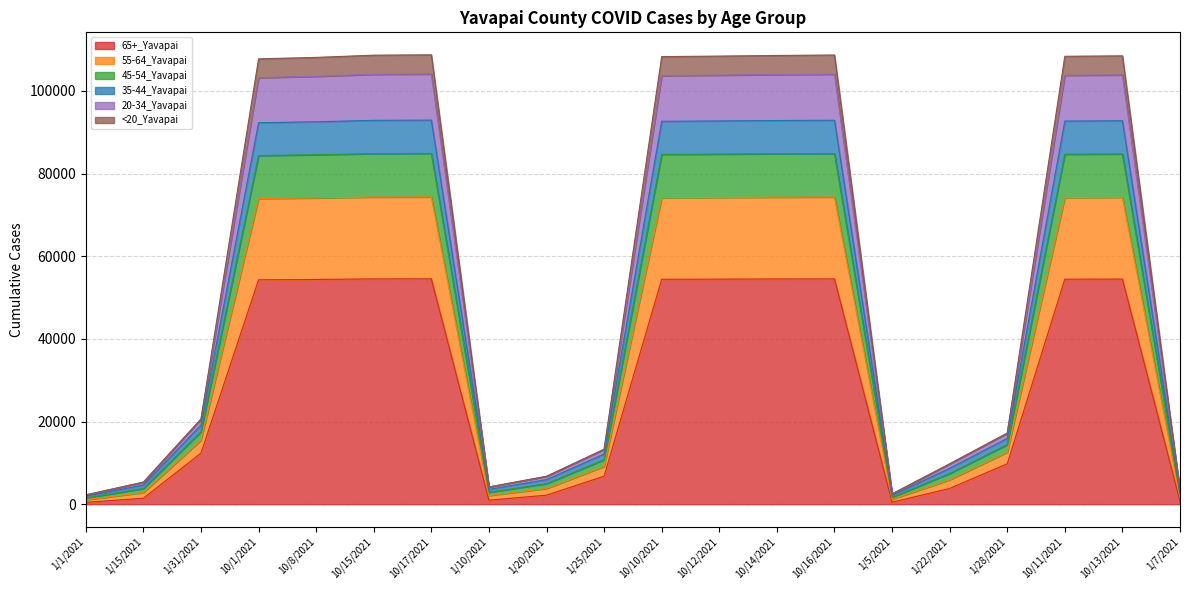

What is the label of the 16th point from the left?

1/22/2021